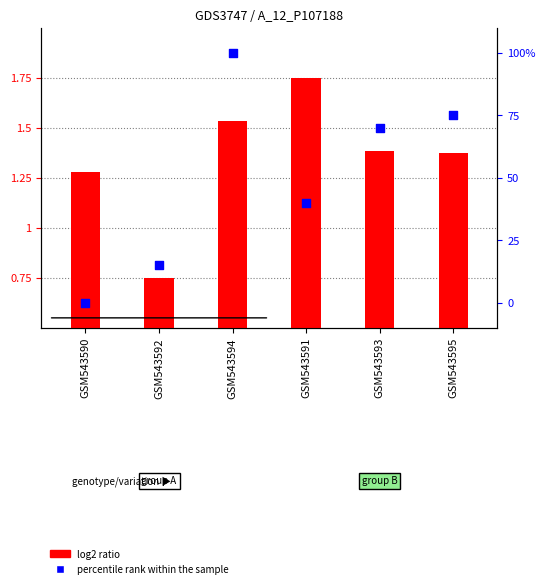

What is the total value across all series at GSM543593?

71.4